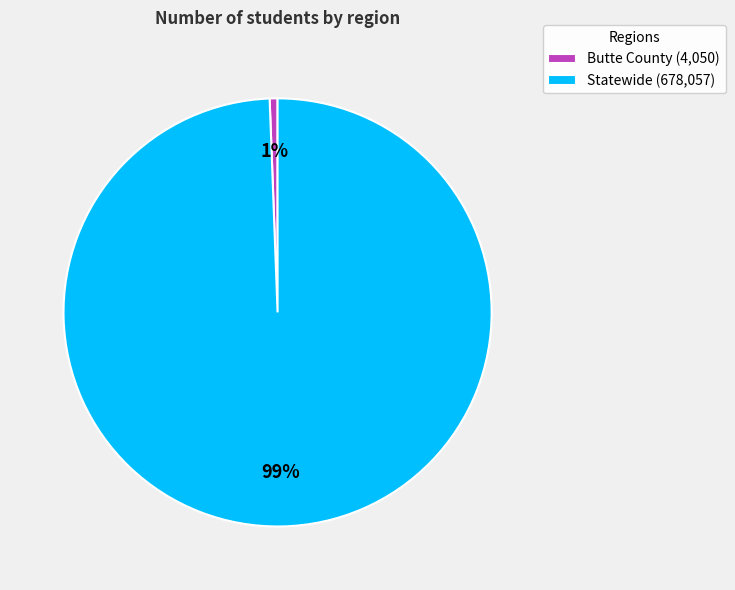

Is it true that Statewide is 99% of the pie?

True